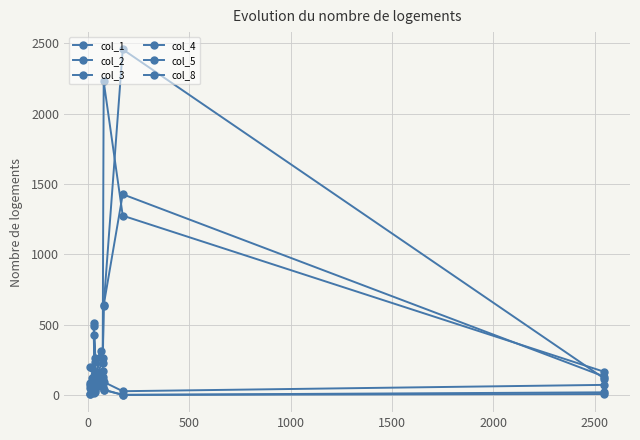

What is the difference between the maximum and second lowest values in the col_4 series?

1376